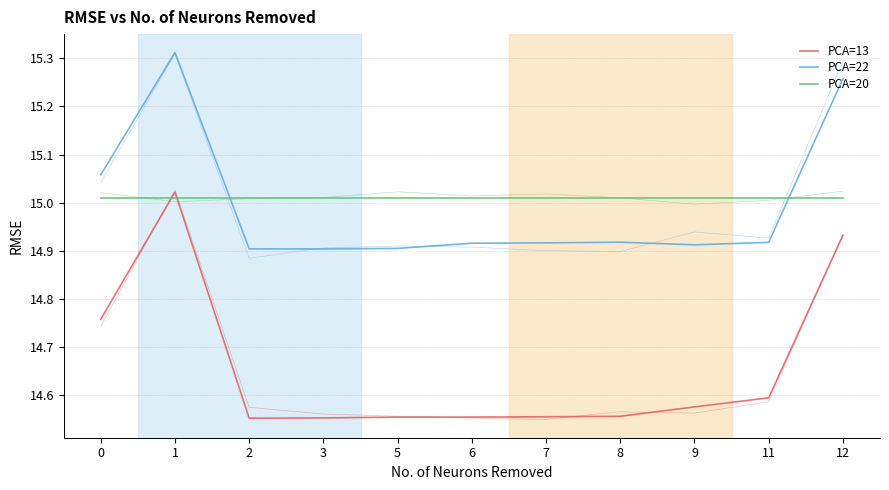

At which category does the chart reach its minimum across all series?

2